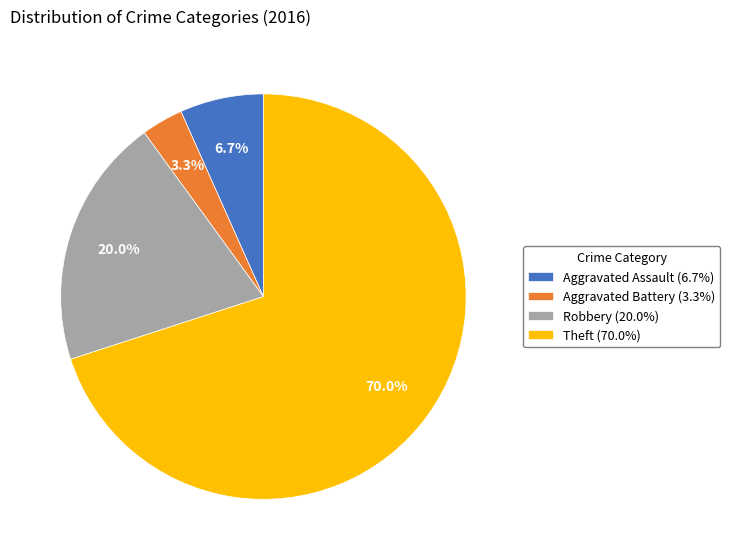

Rank the categories by value from highest to lowest.

Theft, Robbery, Aggravated Assault, Aggravated Battery